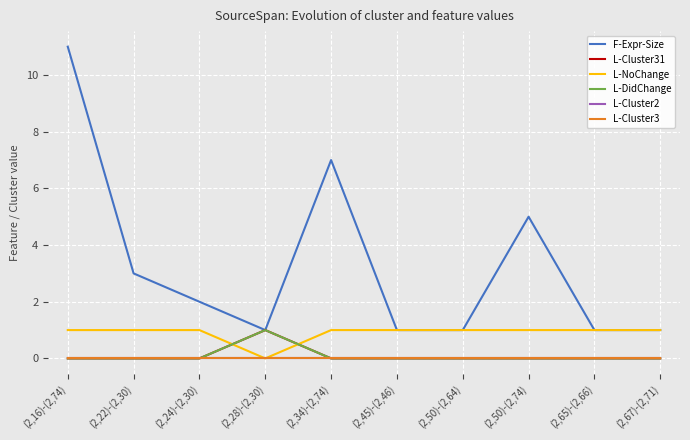

Is this an area chart (filled region under the line)?

No